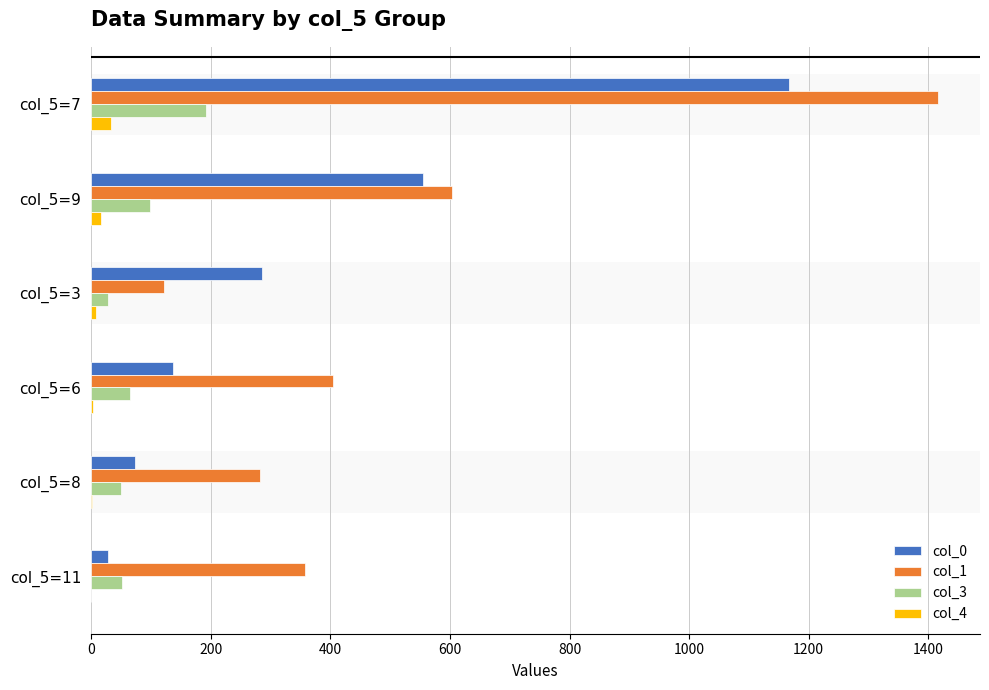

What are all the series names shown in the legend?

col_0, col_1, col_3, col_4